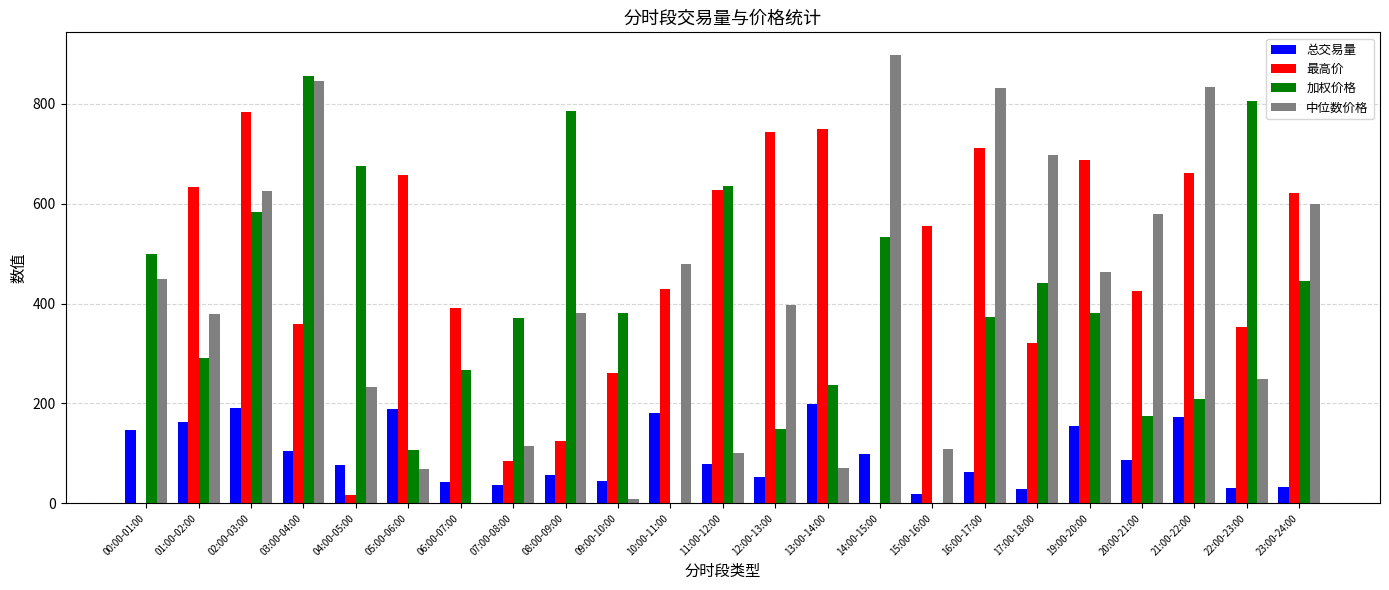

At which label is 总交易量 closest to 109?

03:00-04:00